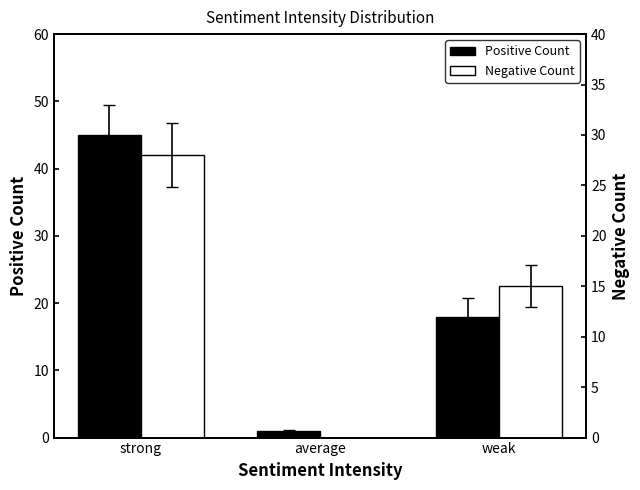

What is the label of the 2nd bar from the right?

average